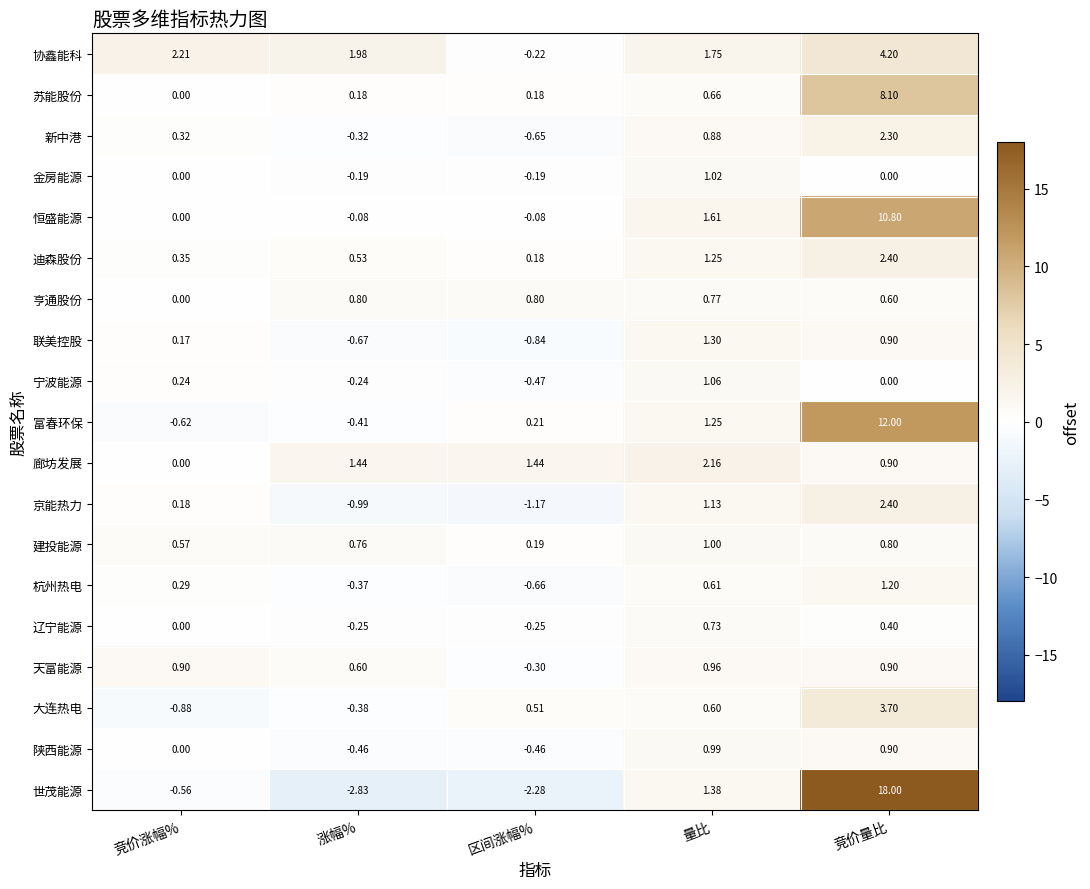

At 涨幅%, list the series in order from smallest to largest.

世茂能源, 京能热力, 联美控股, 陕西能源, 富春环保, 大连热电, 杭州热电, 新中港, 辽宁能源, 宁波能源, 金房能源, 恒盛能源, 苏能股份, 迪森股份, 天富能源, 建投能源, 亨通股份, 廊坊发展, 协鑫能科